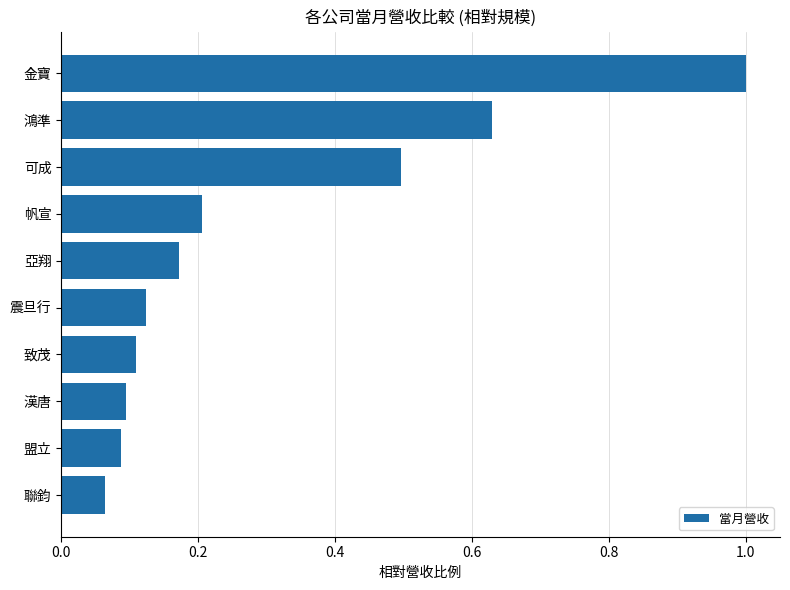

How many bars are there in total?

10